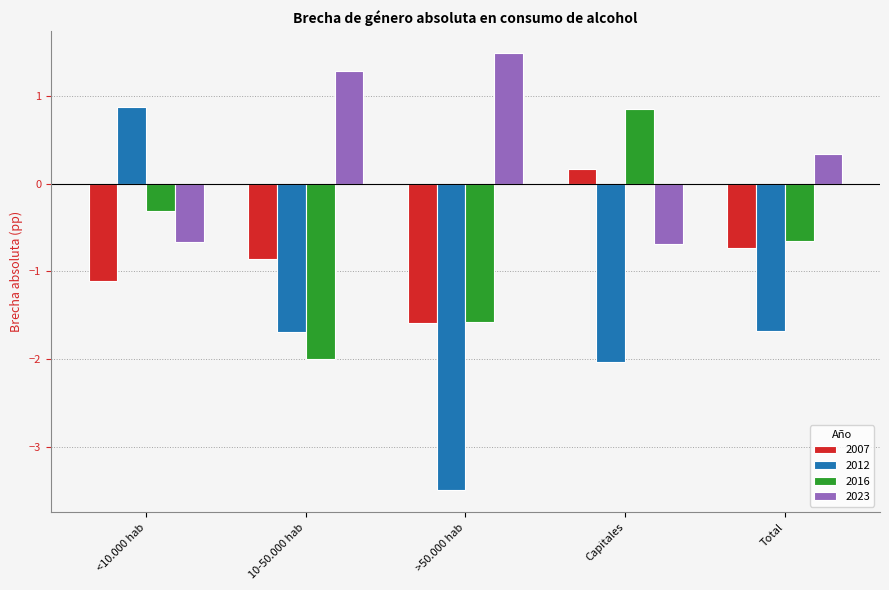

What is the difference between the maximum and minimum values in the 2023 series?

2.2